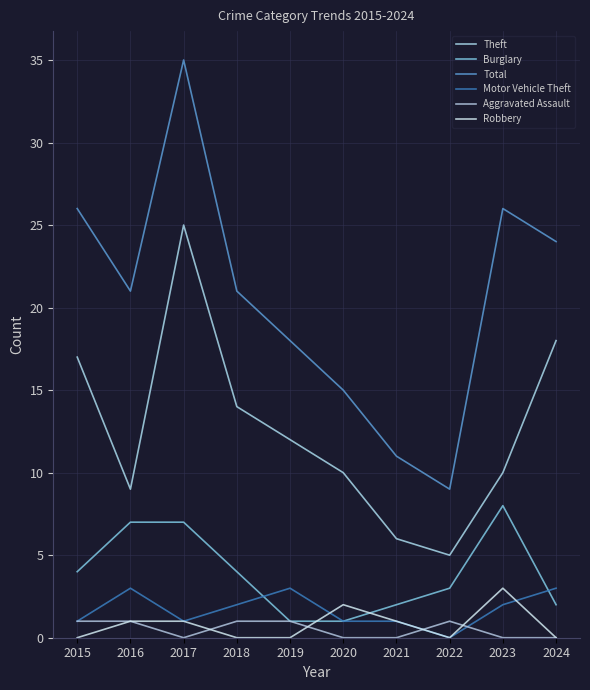

What is the difference between the highest and lowest values at 2024?

24